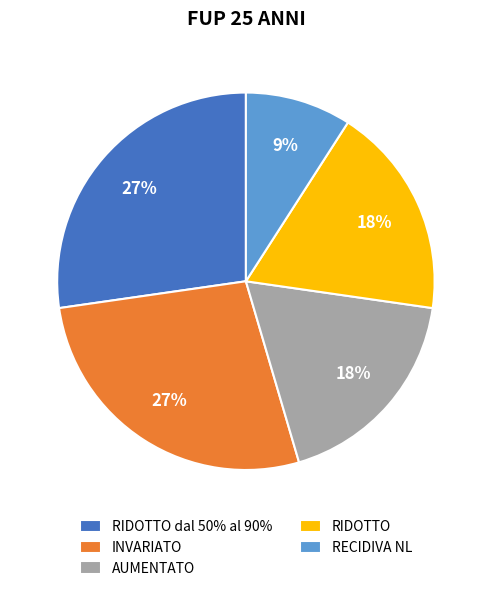

How many slices are in this pie chart?

5